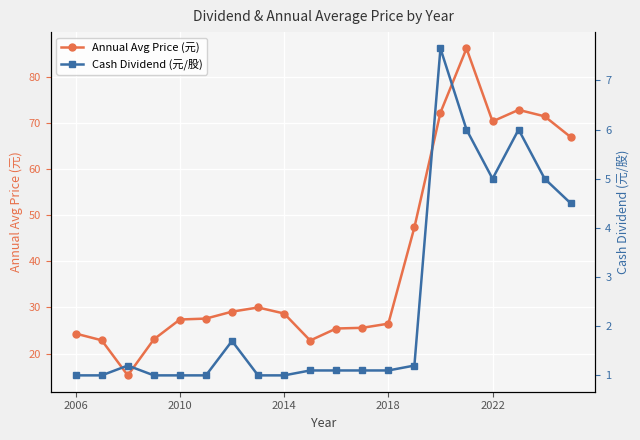

How many data points in Cash Dividend (元/股) are above 1?

13